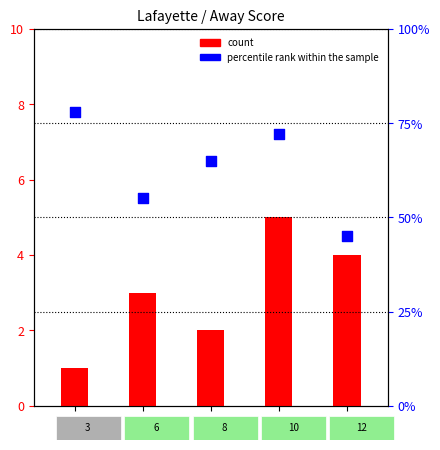

What are all the series names shown in the legend?

count, percentile rank within the sample